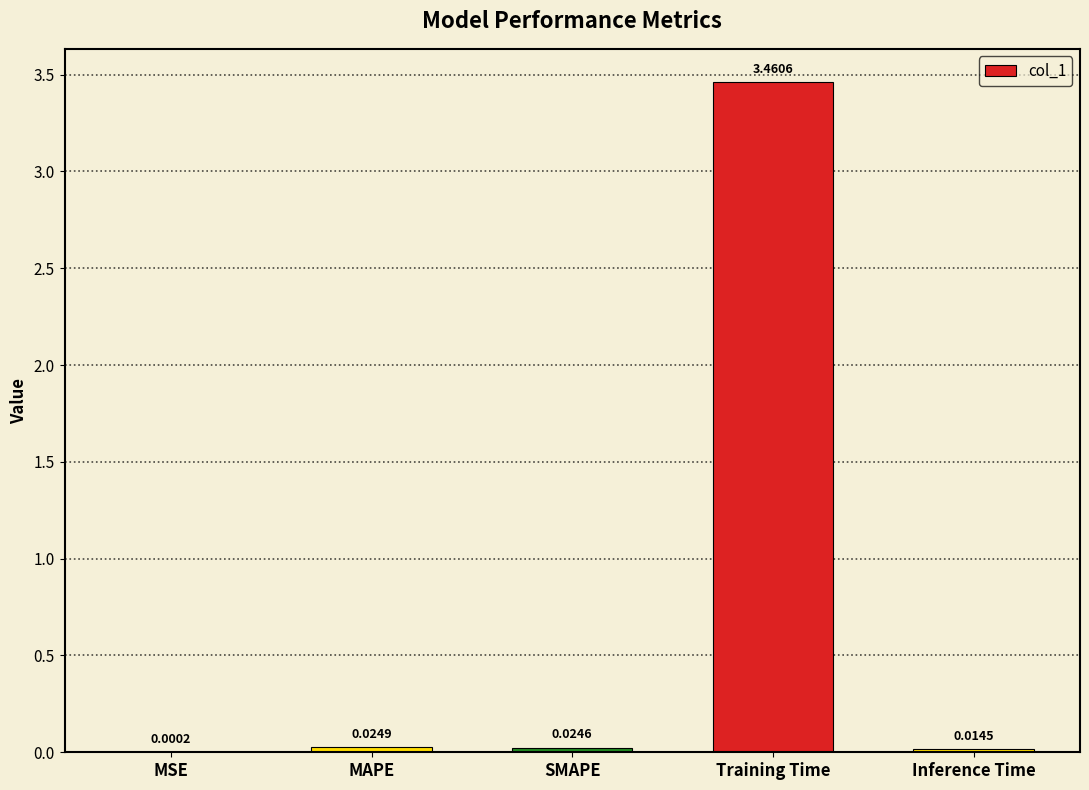

Count the number of categories in the chart.

5